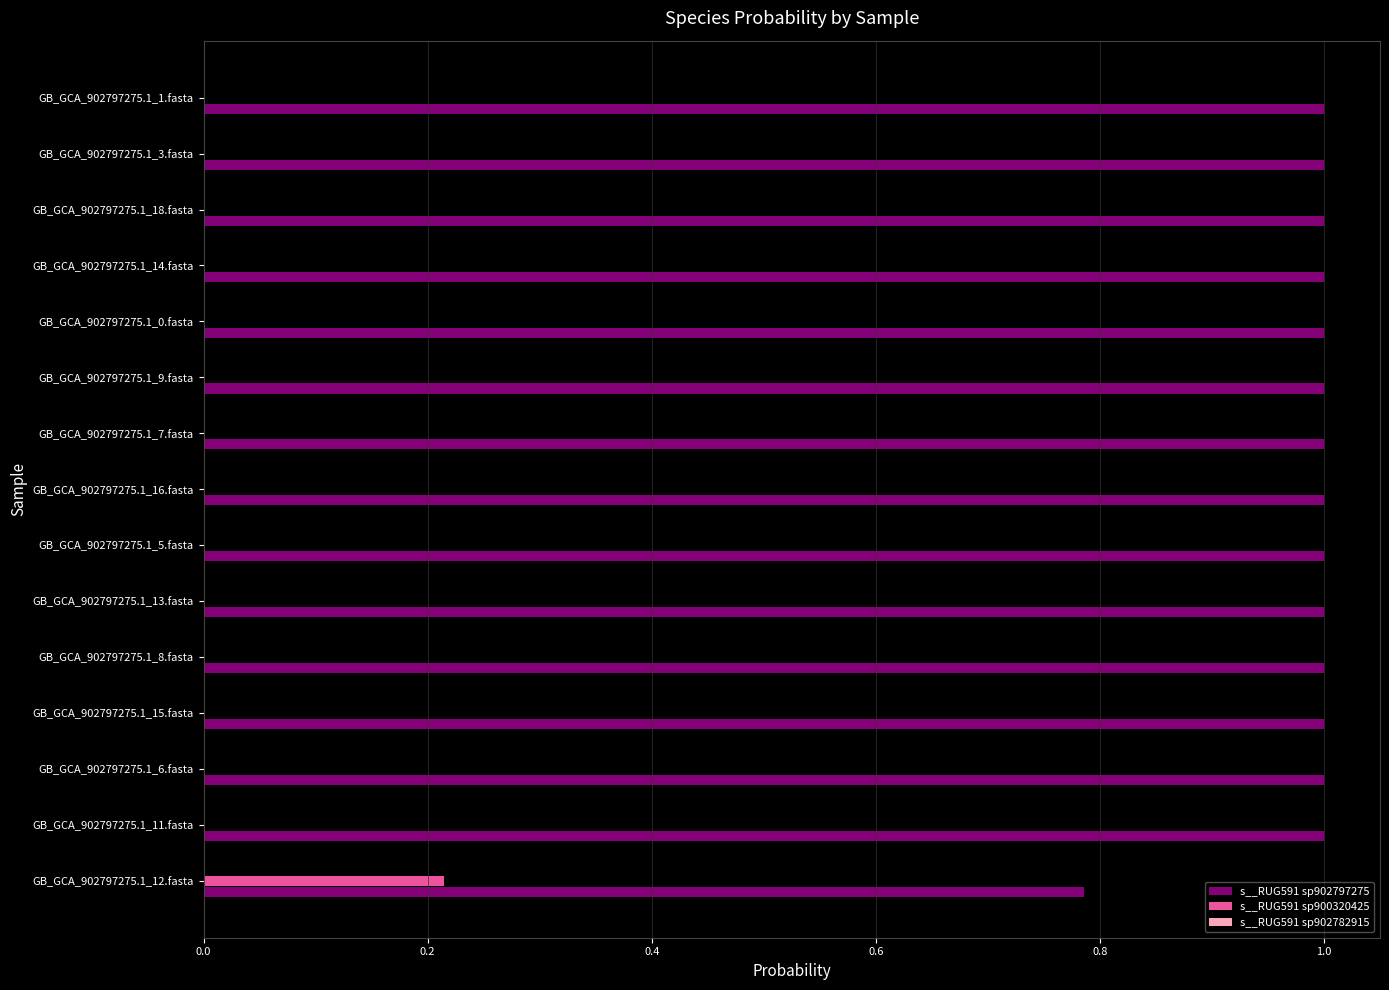

What is the total value across all series at GB_GCA_902797275.1_13.fasta?

1.0